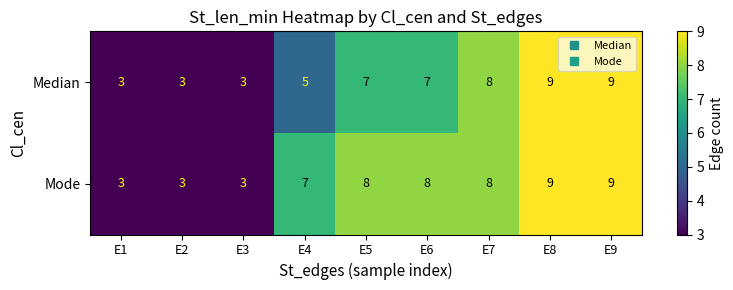

What is the smallest value displayed?

3